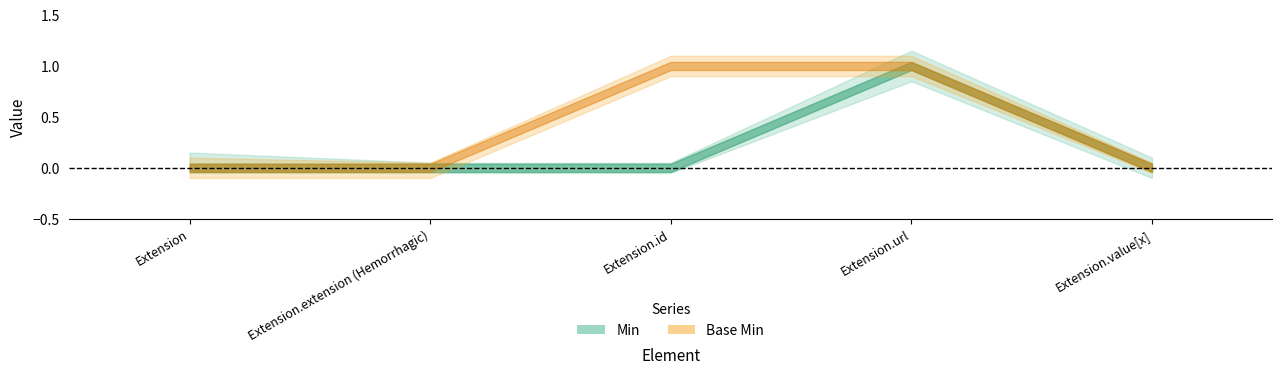

At how many categories does at least one series exceed 0?

2